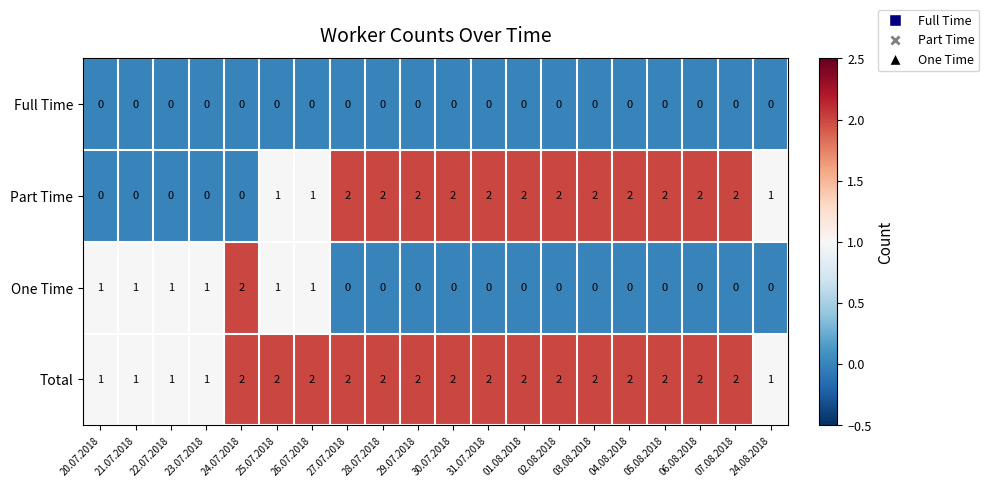

Which series has the largest total across all categories?

Total